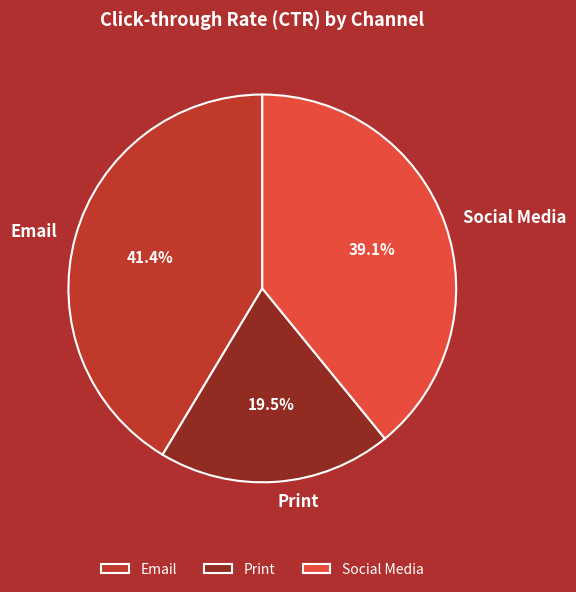

Count the number of slices in the pie.

3